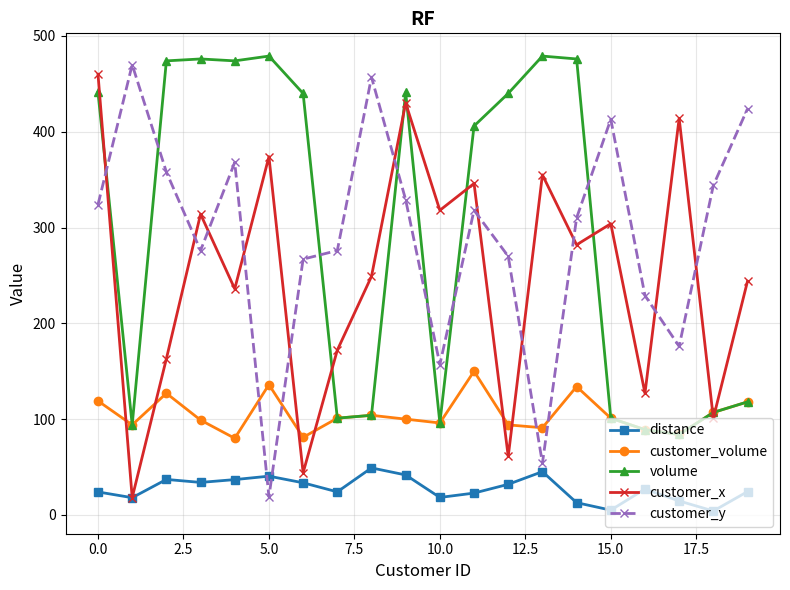

What are all the series names shown in the legend?

distance, customer_volume, volume, customer_x, customer_y